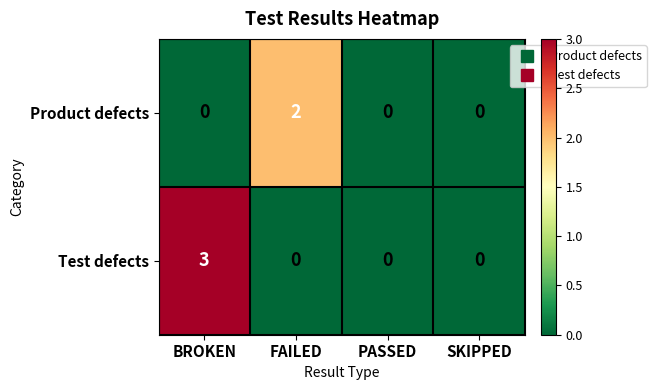

Reading left to right, transcribe all the data shown in this chart.

Product defects: 0	2	0	0
Test defects: 3	0	0	0